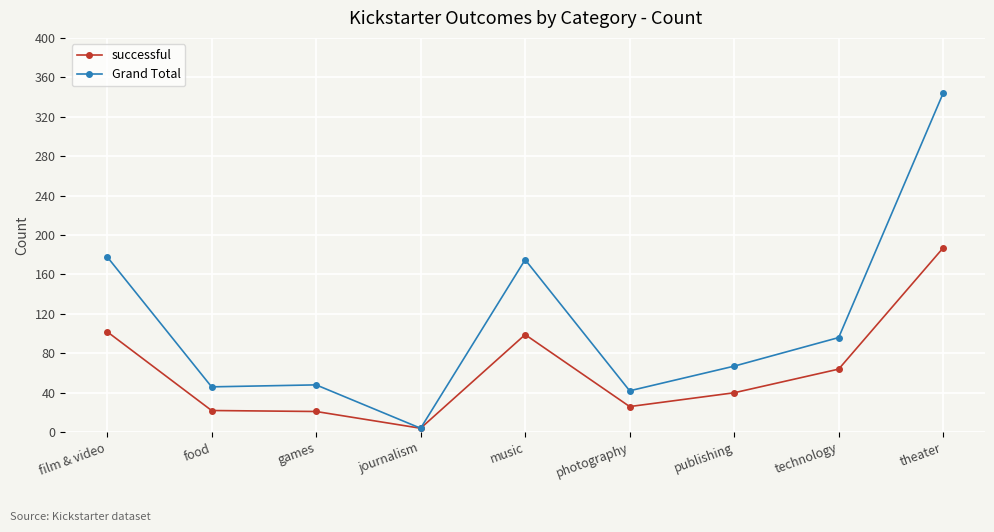

At film & video, list the series in order from largest to smallest.

Grand Total, successful